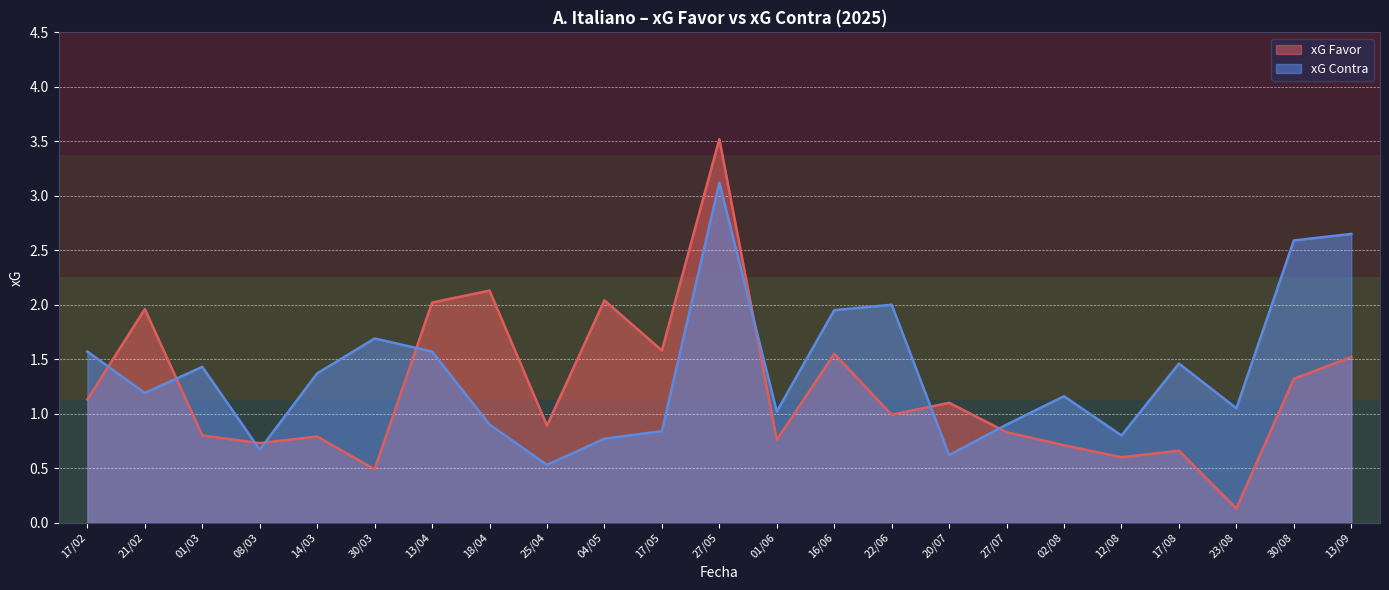

Where does the xG Contra series first go above 1?

17/02